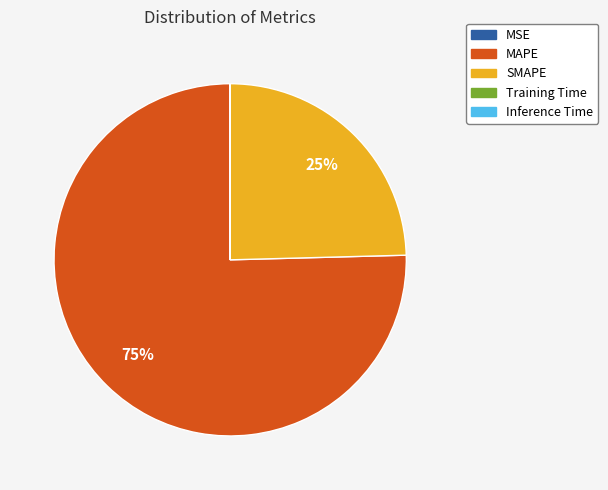

Which category has the biggest portion of the pie?

MAPE